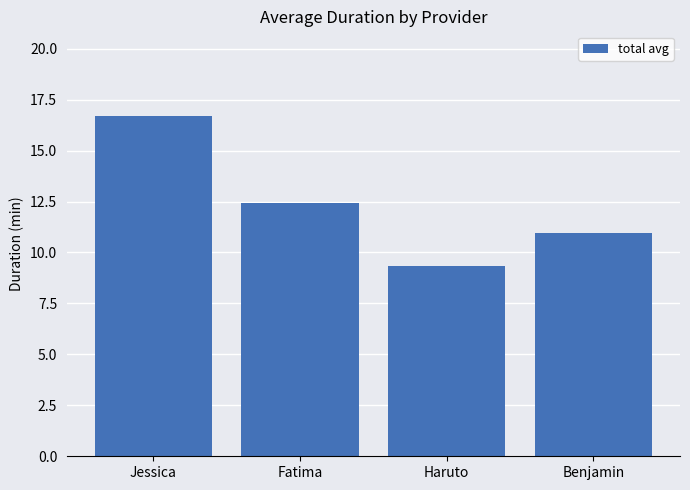

What is the change in value from Jessica to Benjamin?

-5.7